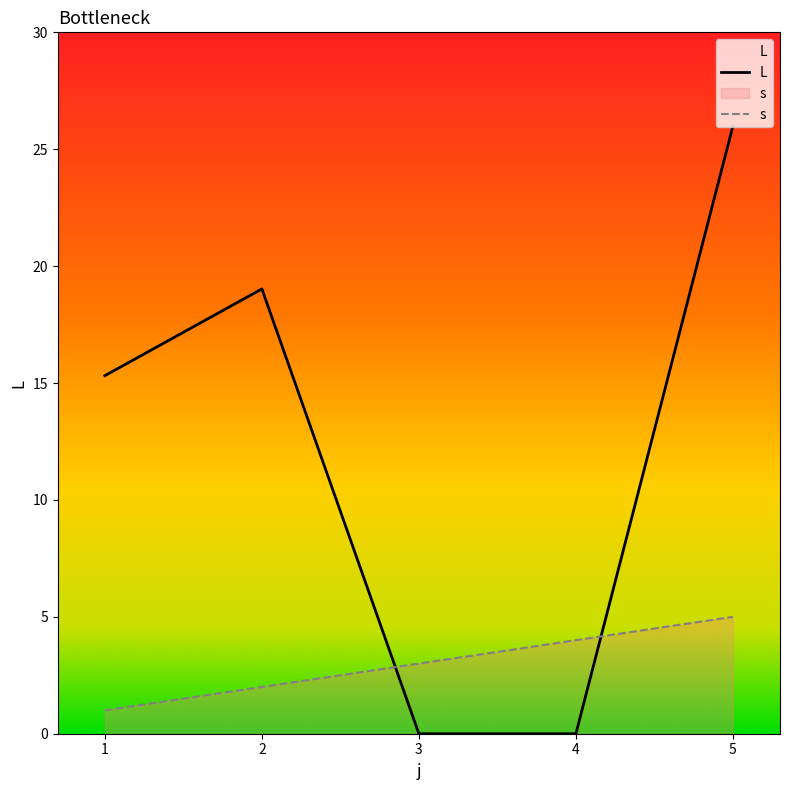

What are all the series names shown in the legend?

L, s